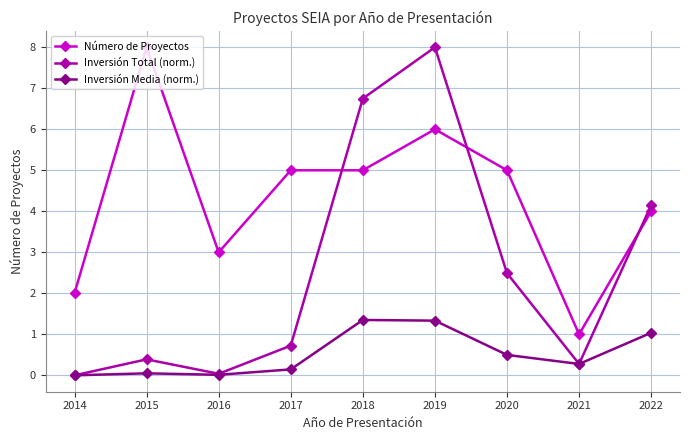

What is the maximum value shown in the chart?

8.0